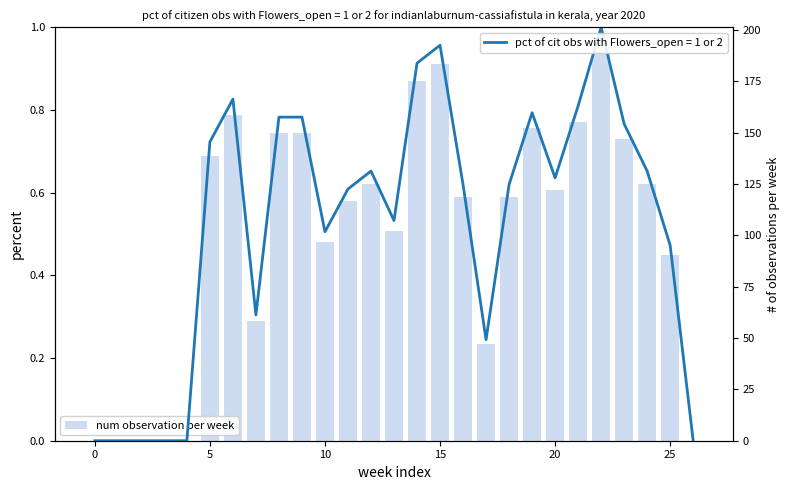

How many bars are there in total?

27